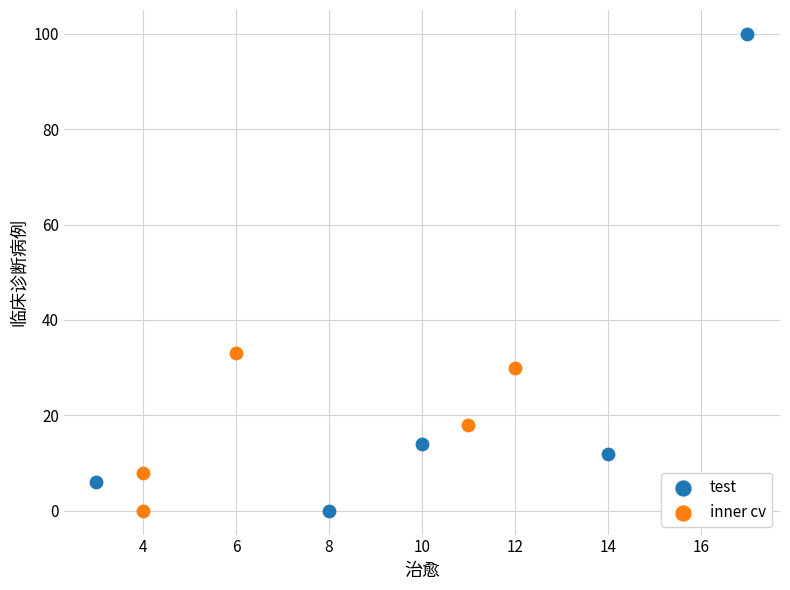

Which series contains the highest Y value?

test